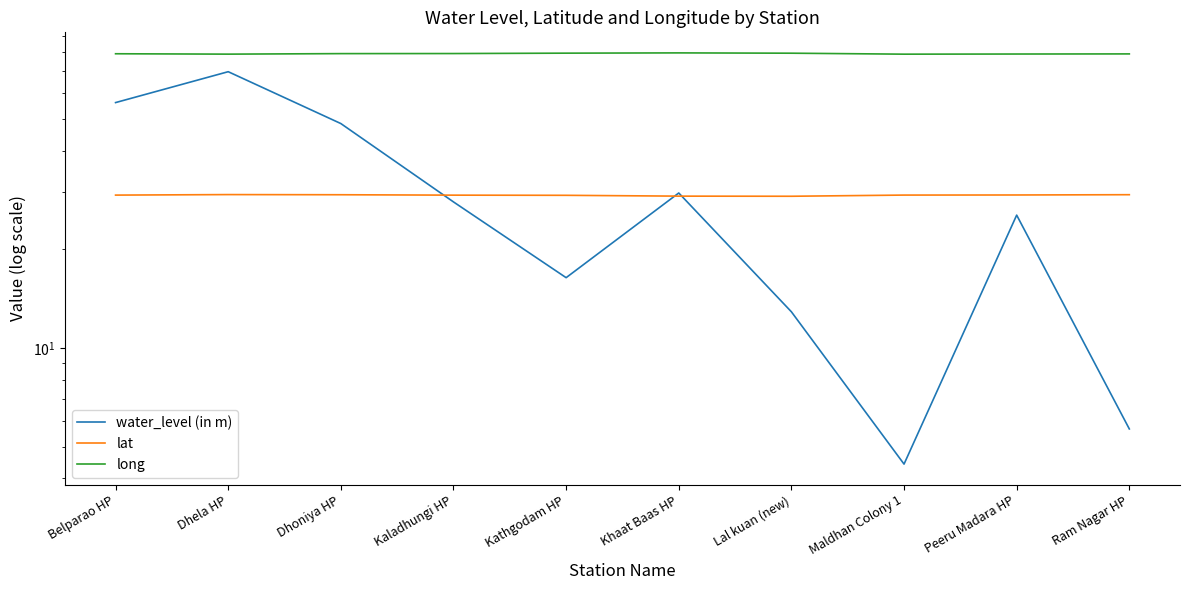

Reading left to right, what are all the values shown in this chart?

water_level (in m): Belparao HP=56.2	Dhela HP=69.8	Dhoniya HP=48.5	Kaladhungi HP=27.9	Kathgodam HP=16.4	Khaat Baas HP=29.8	Lal kuan (new)=12.9	Maldhan Colony 1=4.4	Peeru Madara HP=25.5	Ram Nagar HP=5.7
lat: Belparao HP=29.3	Dhela HP=29.4	Dhoniya HP=29.4	Kaladhungi HP=29.3	Kathgodam HP=29.3	Khaat Baas HP=29.1	Lal kuan (new)=29.1	Maldhan Colony 1=29.3	Peeru Madara HP=29.3	Ram Nagar HP=29.4
long: Belparao HP=79.2	Dhela HP=79.0	Dhoniya HP=79.3	Kaladhungi HP=79.3	Kathgodam HP=79.5	Khaat Baas HP=79.7	Lal kuan (new)=79.5	Maldhan Colony 1=79.0	Peeru Madara HP=79.1	Ram Nagar HP=79.1